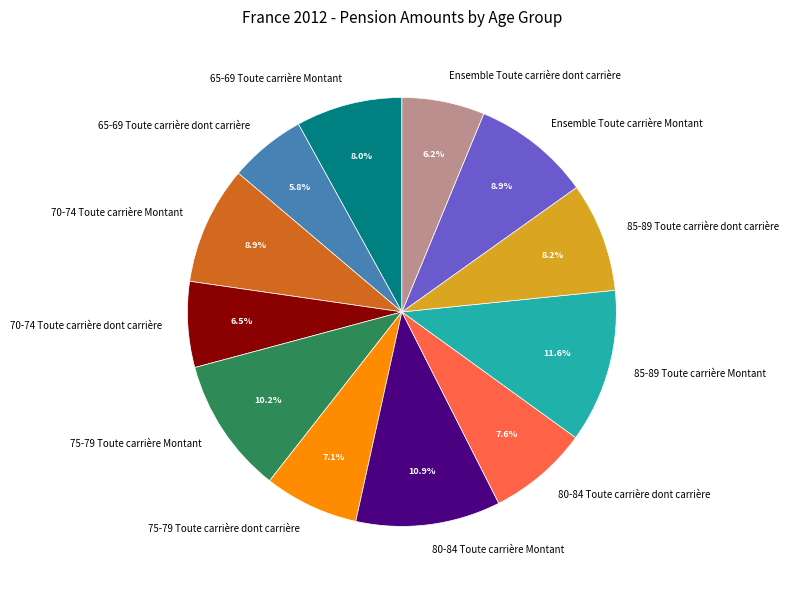

To the nearest percent, what is the difference between the largest and smallest slice percentages?

6%